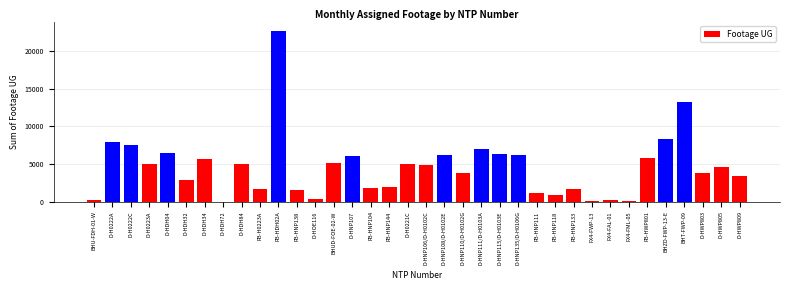

What is the change in value from D-HDH32 to FB-HNP138?

-1397